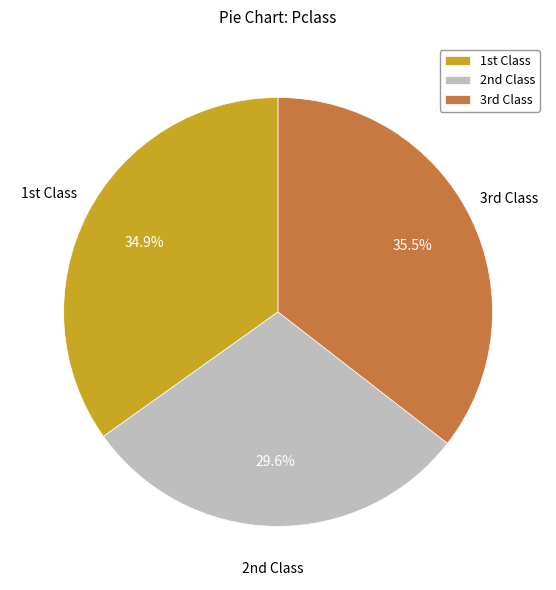

Which category has the smallest portion of the pie?

2nd Class